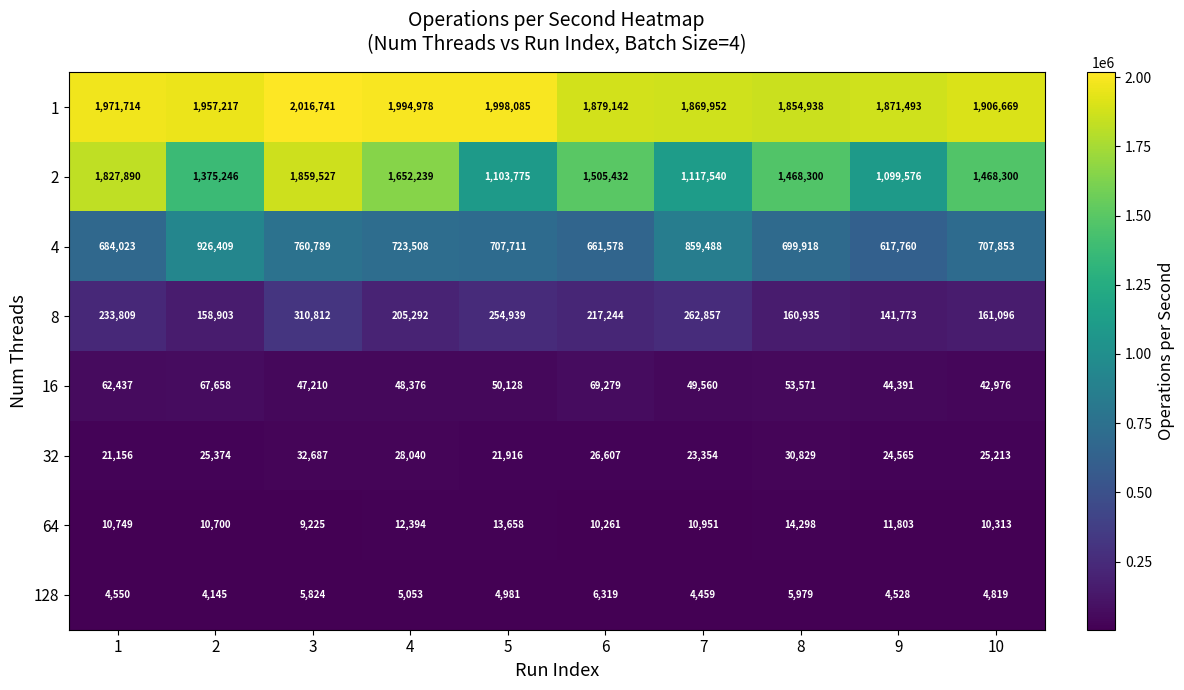

At how many categories does at least one series exceed 339102?

10